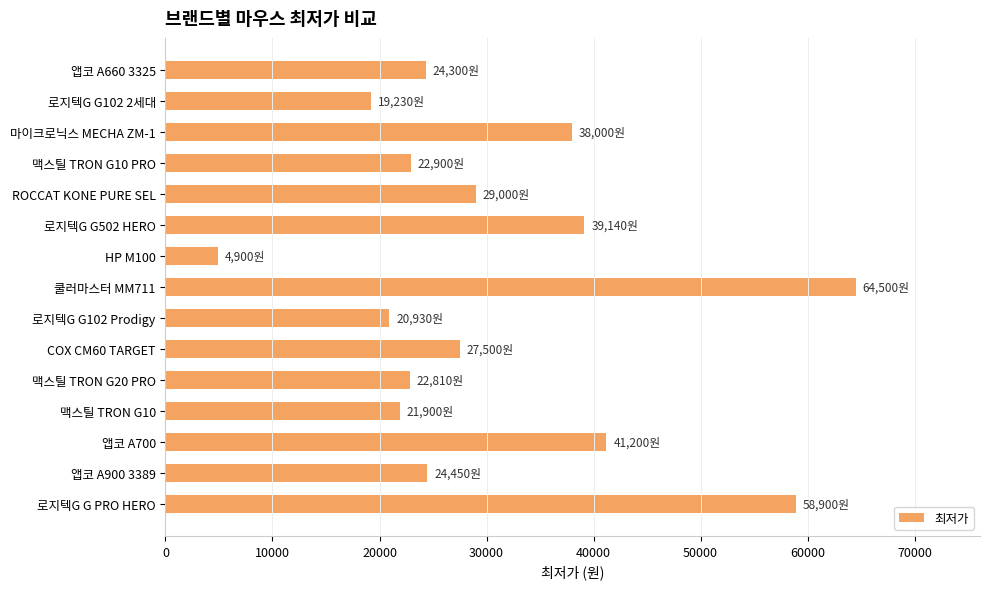

What is the average value?

30644